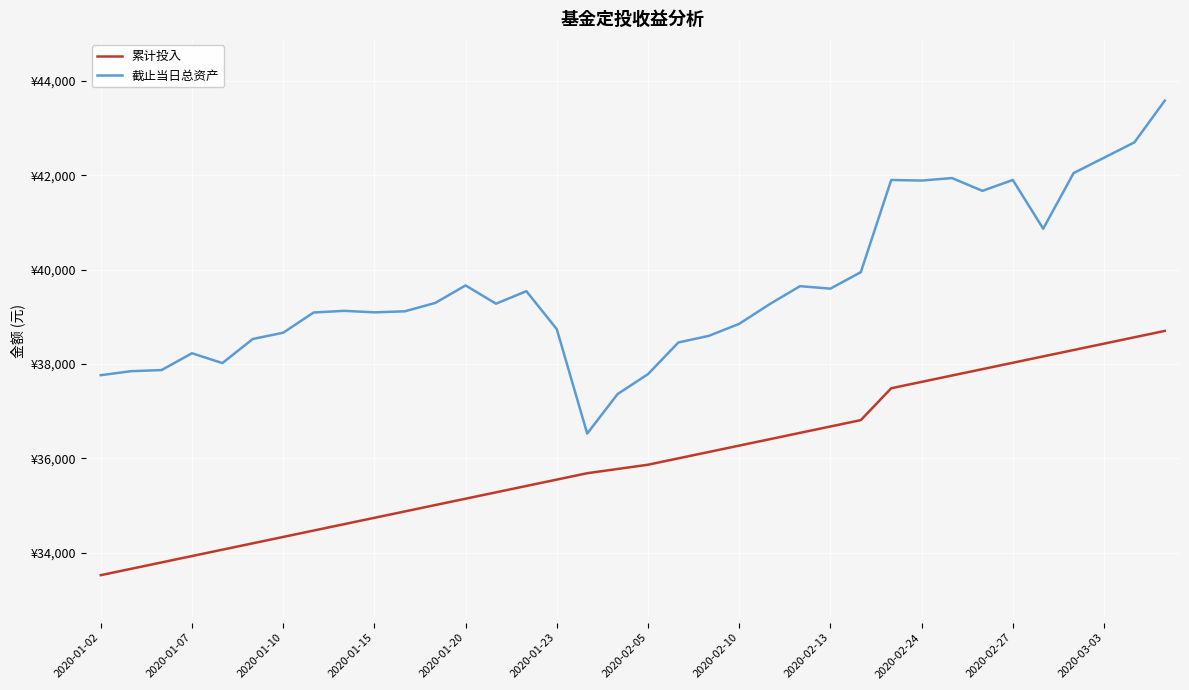

Does the chart display data point markers on the line(s)?

No